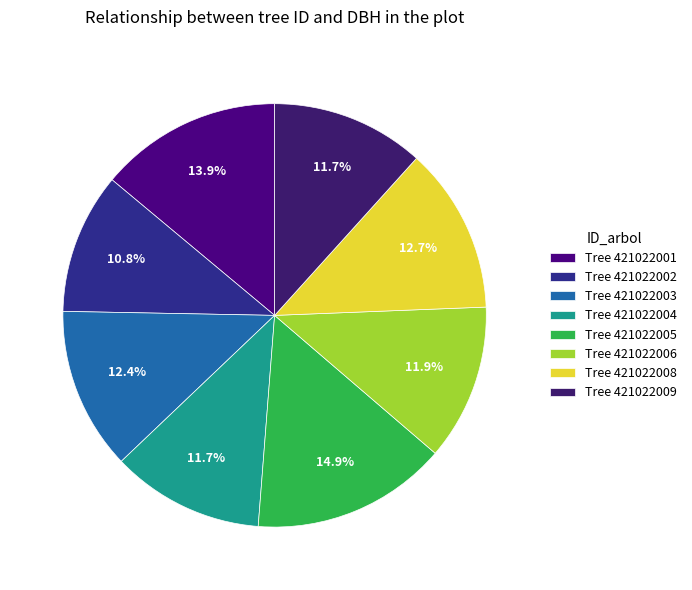

How many segments does this pie chart have?

8